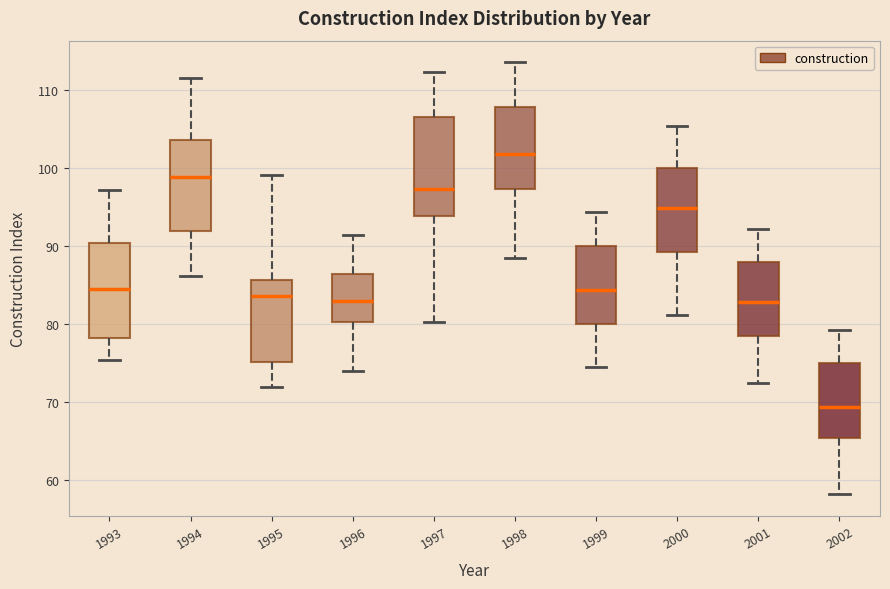

Reading left to right, read every box against the y-axis: the position of its median line, the range the box covers, and the ends of its whiskers. The values are not printed on the chart, so give them approximately, as read against the axis.

1993: median 85, box 78 to 90, whiskers 75 to 97
1994: median 99, box 92 to 104, whiskers 86 to 112
1995: median 84, box 75 to 86, whiskers 72 to 99
1996: median 83, box 80 to 86, whiskers 74 to 91
1997: median 97, box 94 to 107, whiskers 80 to 112
1998: median 102, box 97 to 108, whiskers 88 to 114
1999: median 84, box 80 to 90, whiskers 75 to 94
2000: median 95, box 89 to 100, whiskers 81 to 105
2001: median 83, box 78 to 88, whiskers 72 to 92
2002: median 69, box 65 to 75, whiskers 58 to 79